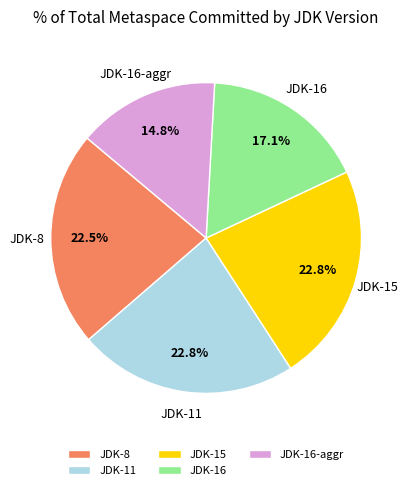

What portion of the pie excludes JDK-8?

77.5%